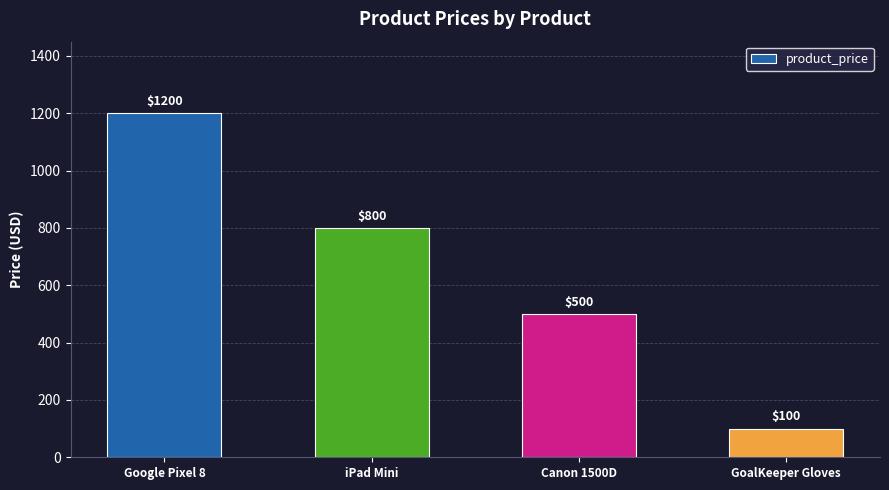

Reading left to right, transcribe all the data shown in this chart.

1200	800	500	100